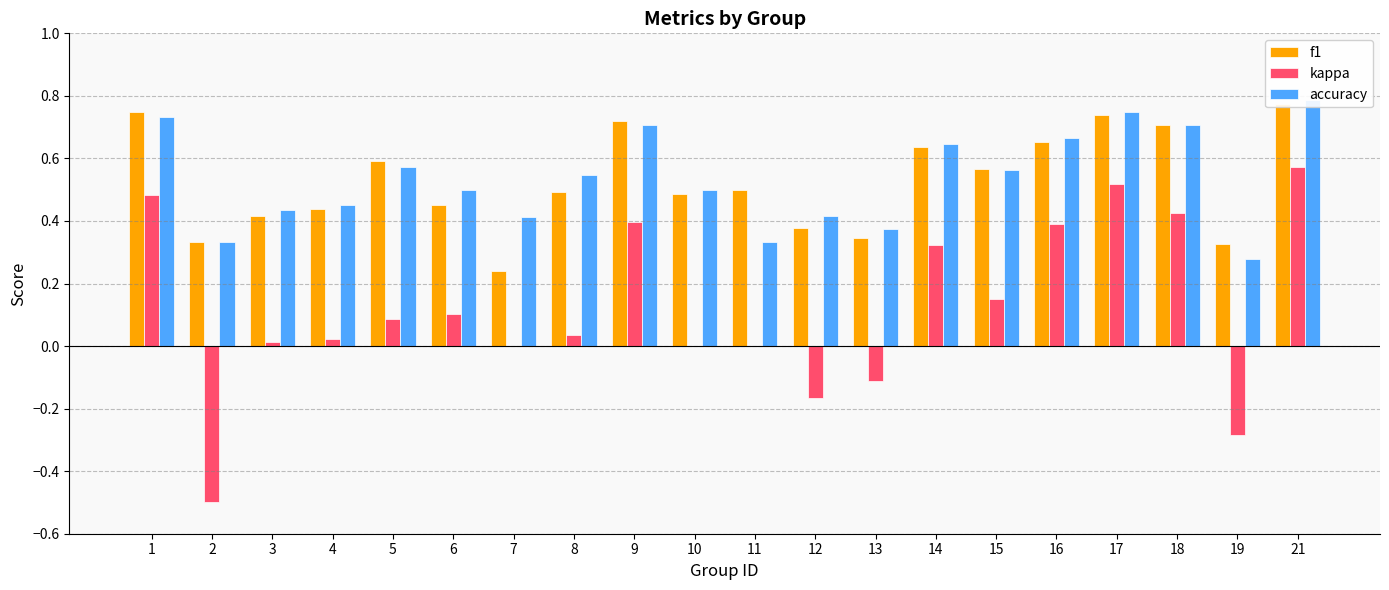

Rank the series at 14 from highest to lowest value.

accuracy, f1, kappa